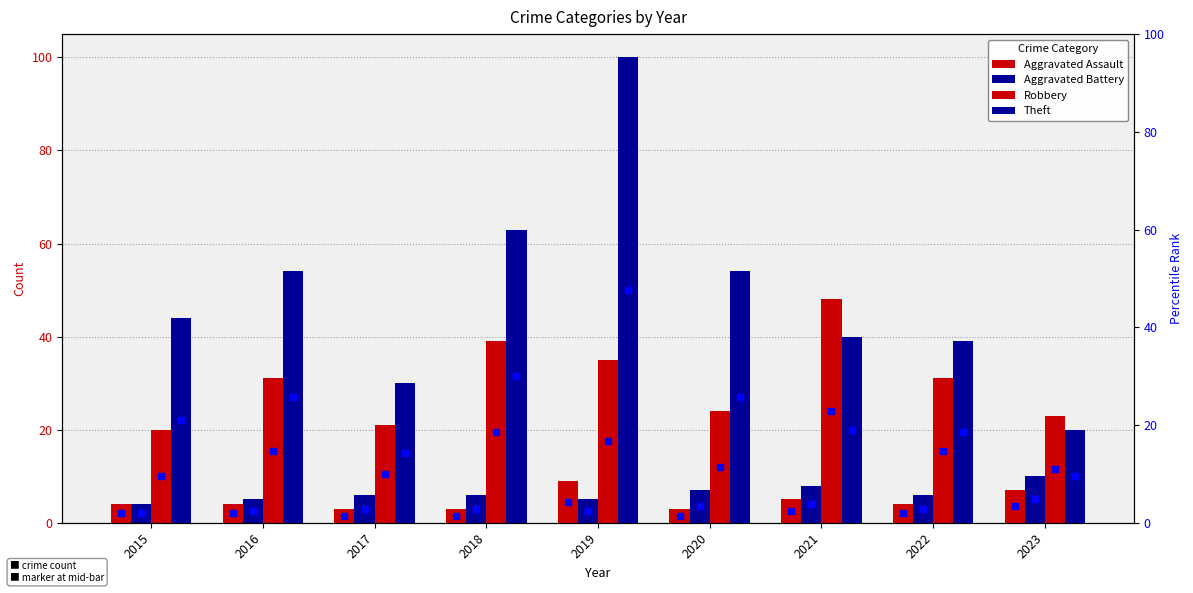

What is the total value across all series at 2016?

94